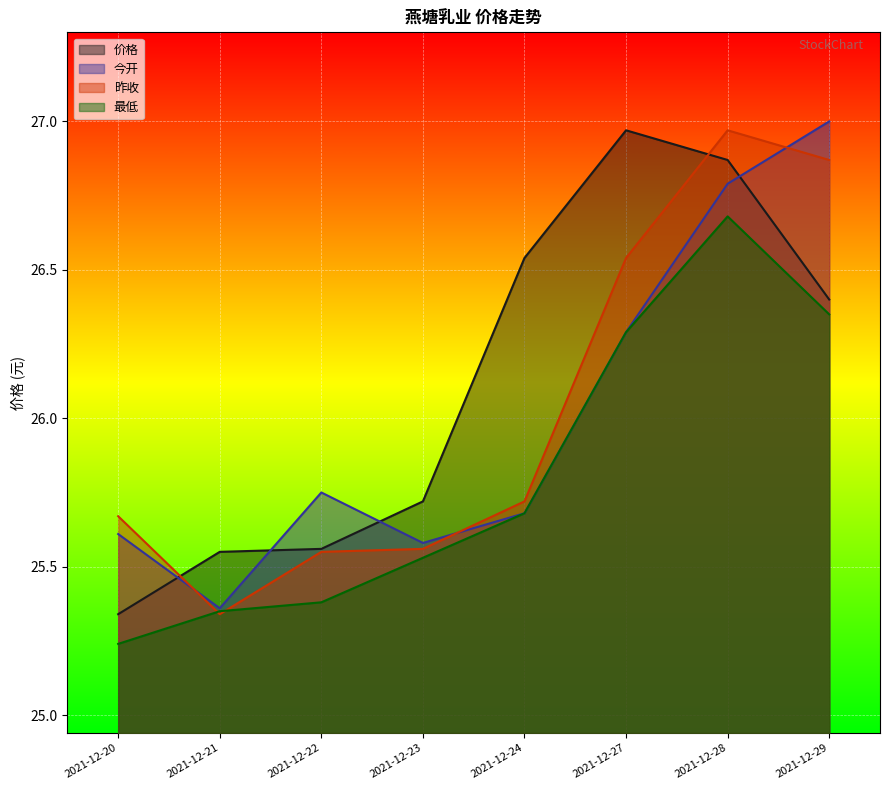

How many times do 今开 and 昨收 cross each other?

3